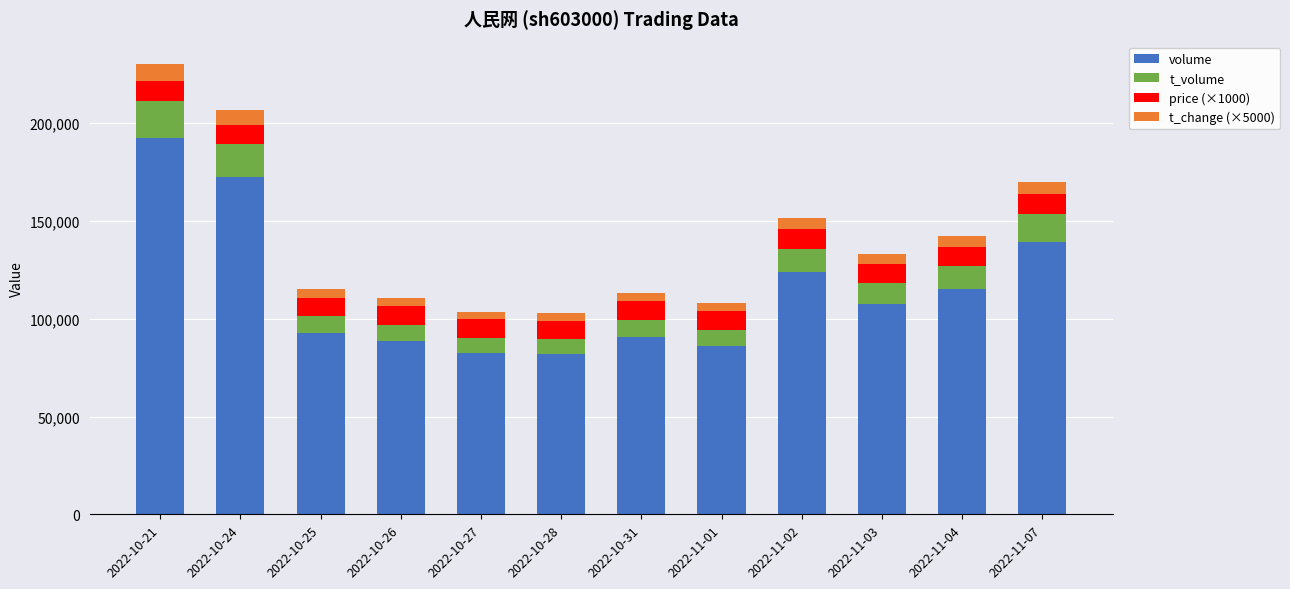

What is the difference between the maximum and minimum values in the volume series?

110188